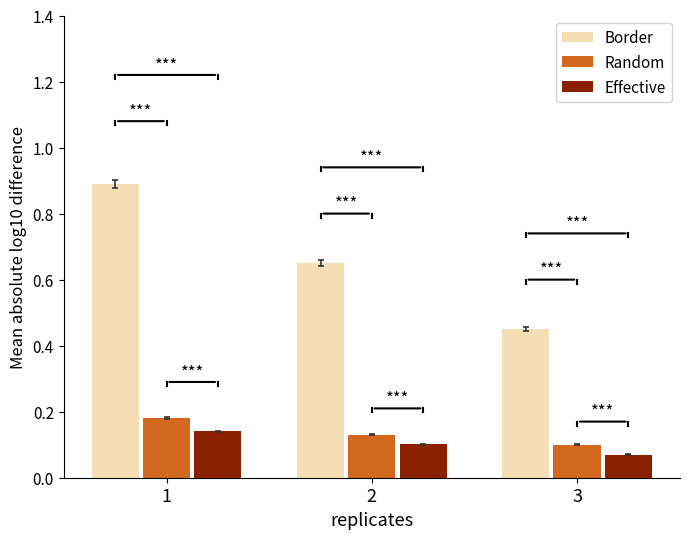

True or false: Effective has a value of 0.2 at 1.

False